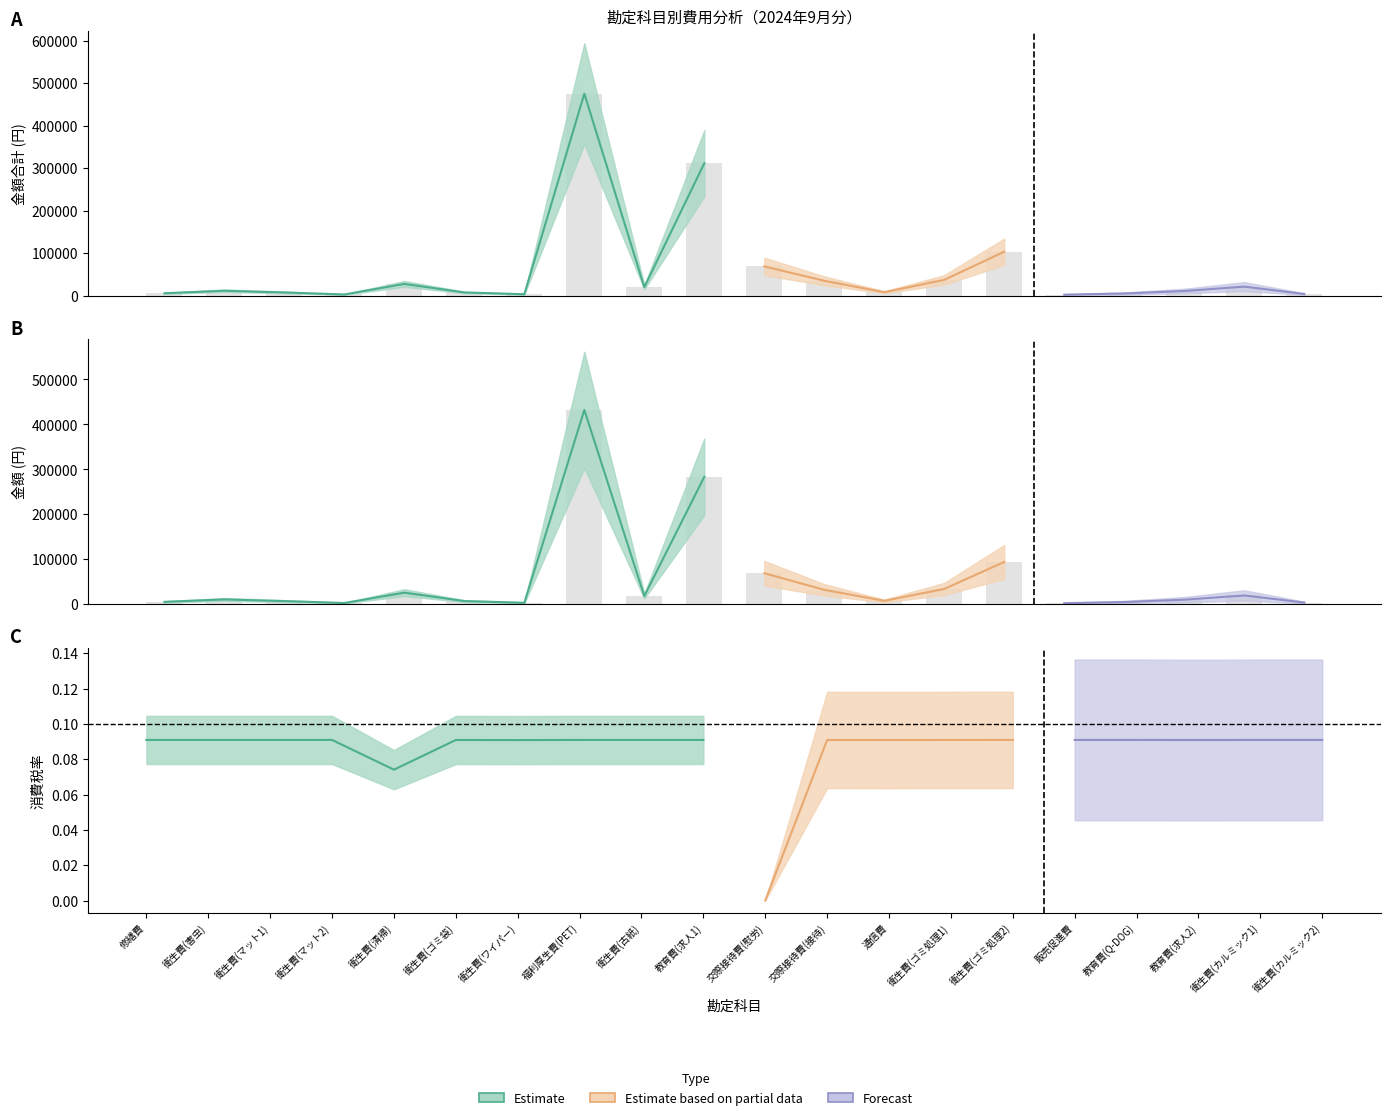

Reading left to right, transcribe all the data shown in this chart.

金額: 金額=5000	消費税=10400	金額合計=6720	3=2400	4=25500	5=6712	6=2923	7=432000	8=18000	9=283200	10=68640	11=31719	12=7245	13=33743	14=93871	15=2000	16=4500	17=9806	18=19230	19=3420
消費税: 金額=5500	消費税=11440	金額合計=7392	3=2640	4=27540	5=7383	6=3215	7=475200	8=19800	9=311520	10=68640	11=34890	12=7969	13=37117	14=103259	15=2200	16=4950	17=10786	18=21153	19=3762